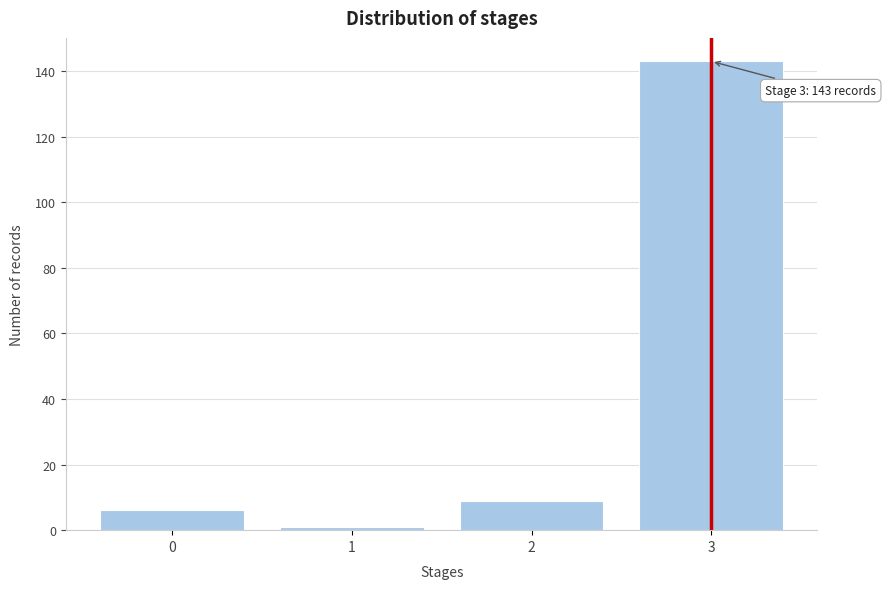

Reading left to right, transcribe all the data shown in this chart.

6	1	9	143